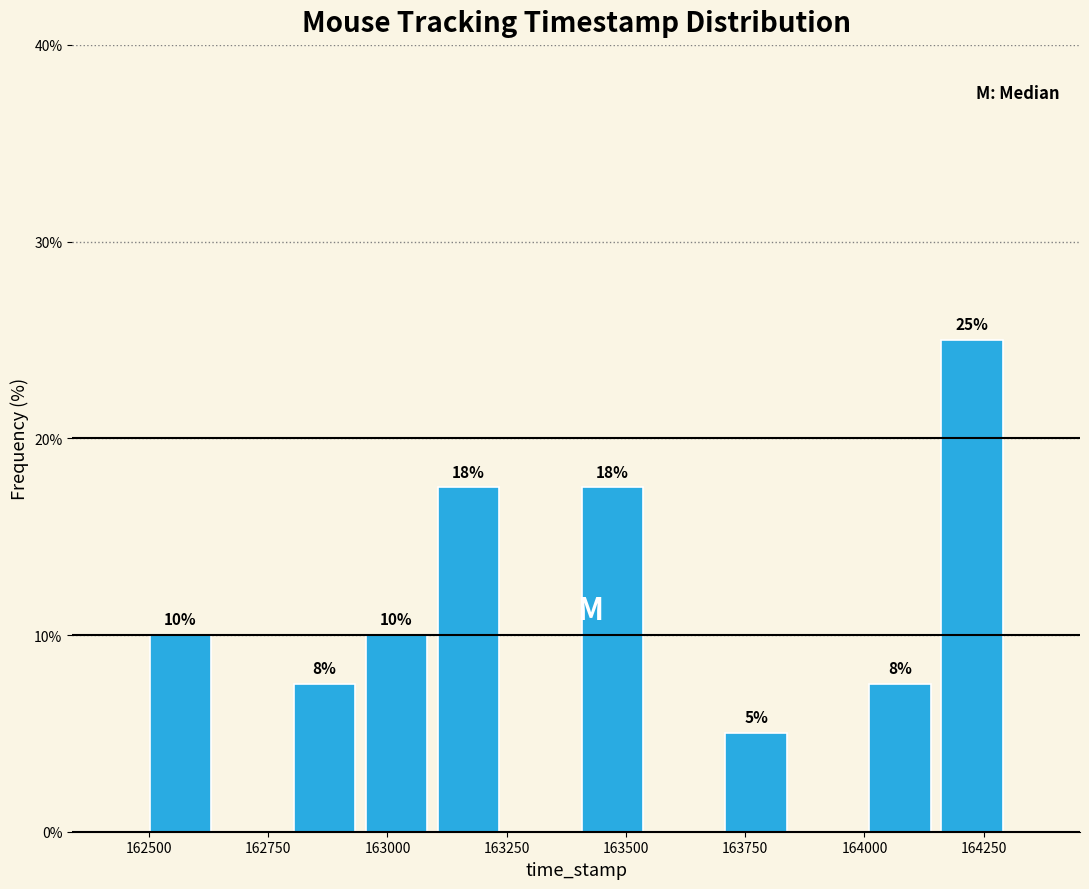

Read against the x-axis, roughly where is the centre of the tallest bar?

164250